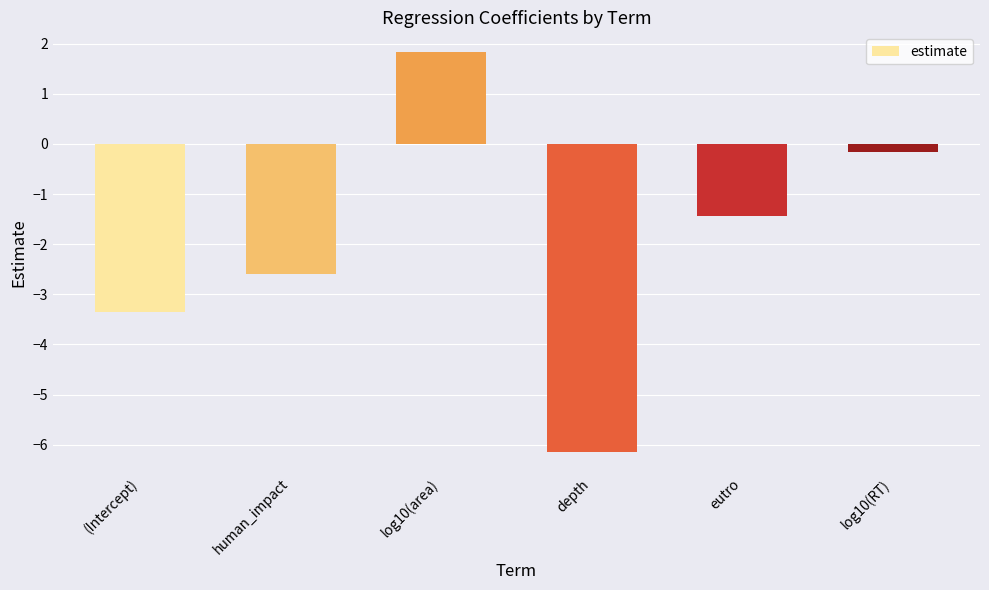

At which category does the chart reach its peak across all series?

log10(area)